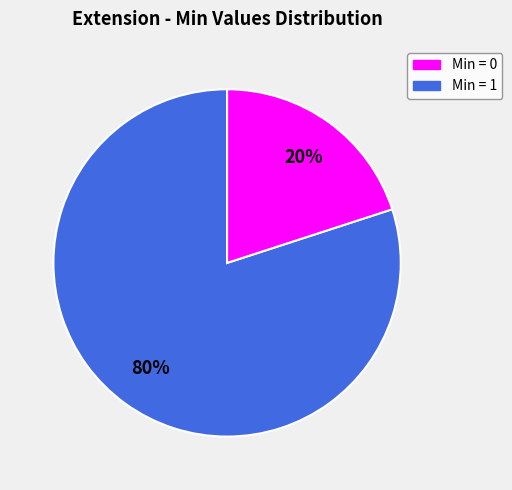

Is there a majority slice in this chart?

Yes